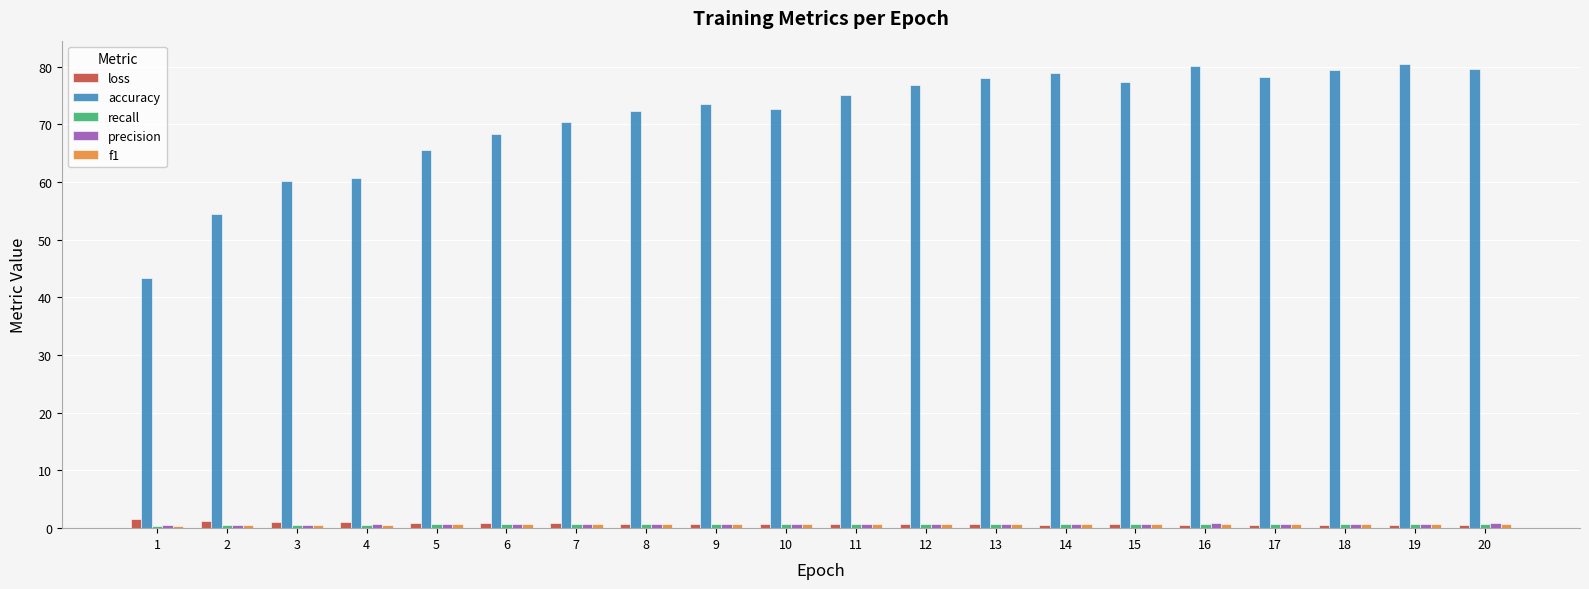

What is the difference between the second highest and second lowest values in the accuracy series?

25.7